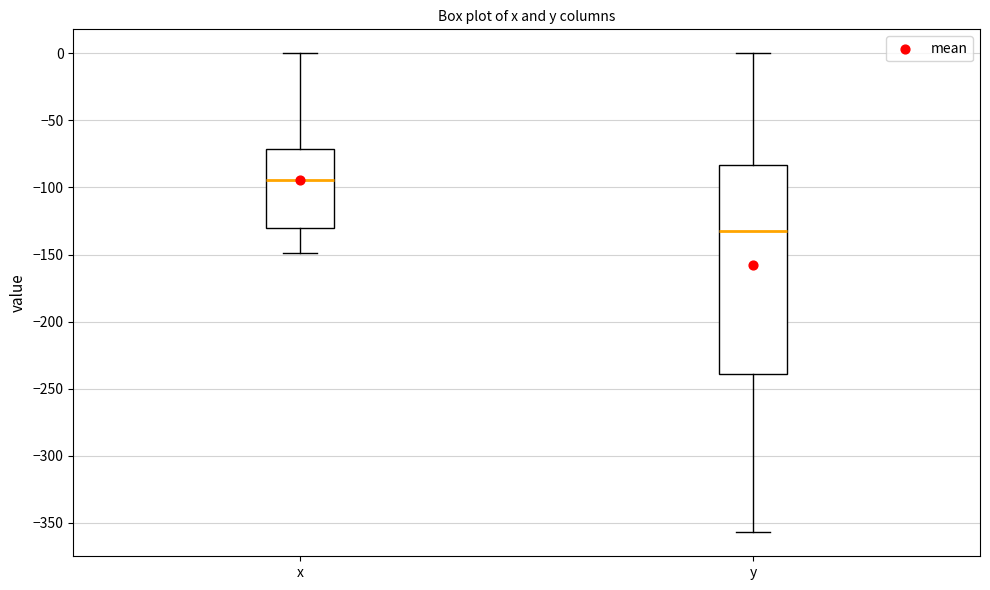

Reading left to right, read every box against the y-axis: the position of its median line, the range the box covers, and the ends of its whiskers. The values are not printed on the chart, so give them approximately, as read against the axis.

x: median -95, box -130 to -70, whiskers -150 to 0
y: median -135, box -240 to -85, whiskers -355 to 0